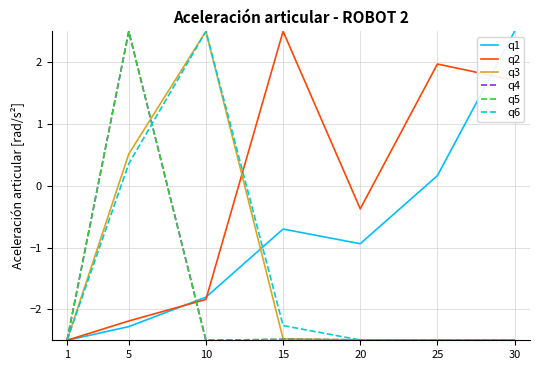

Does the chart have visible grid lines?

Yes